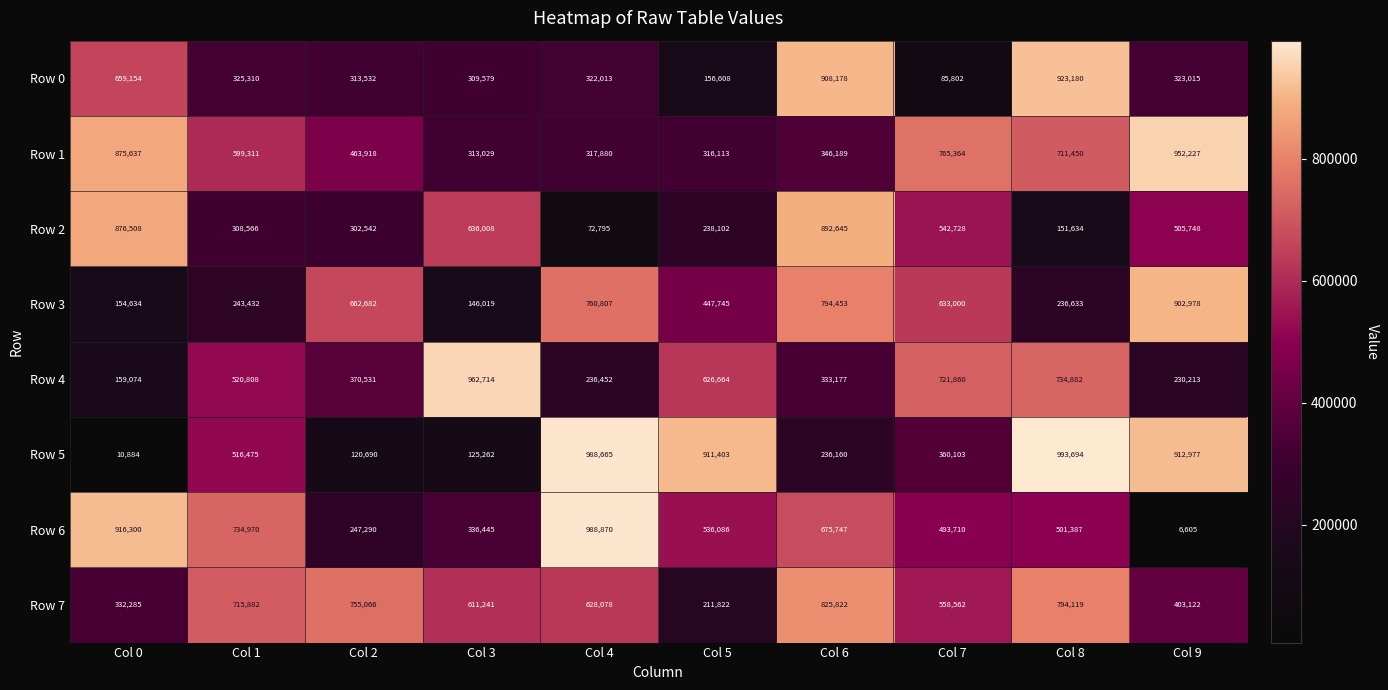

The value of Row 4 at Col 9 is 230213. True or false?

True